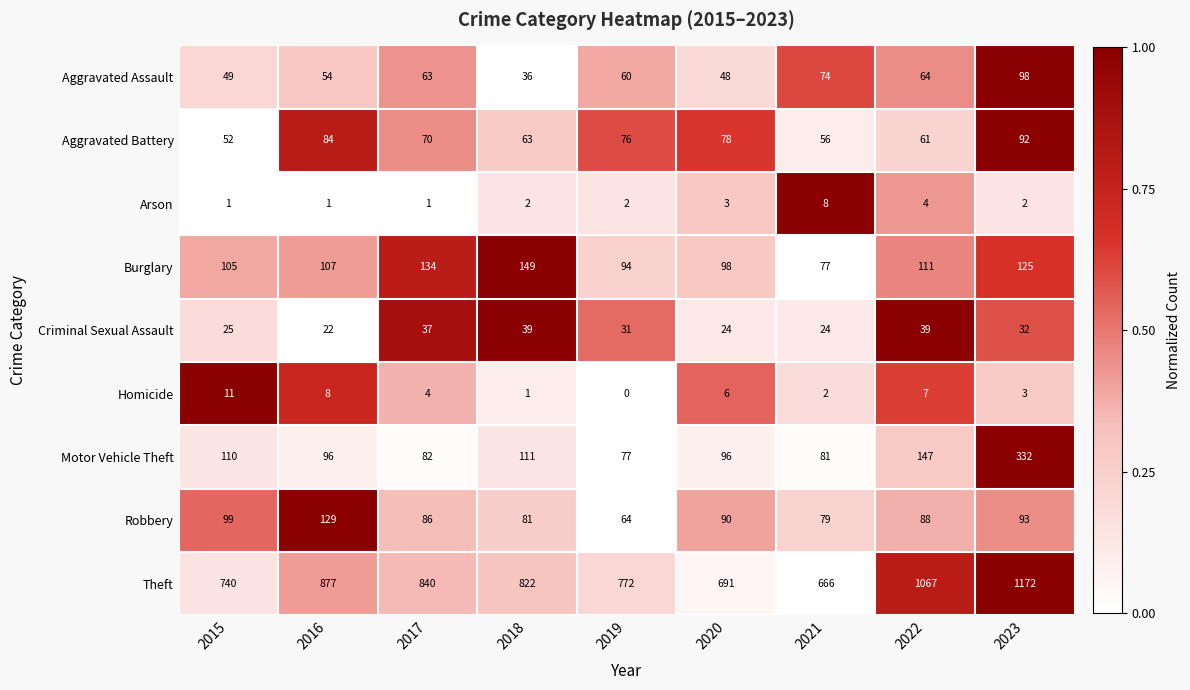

True or false: Robbery has a value of 30 at 2017.

False